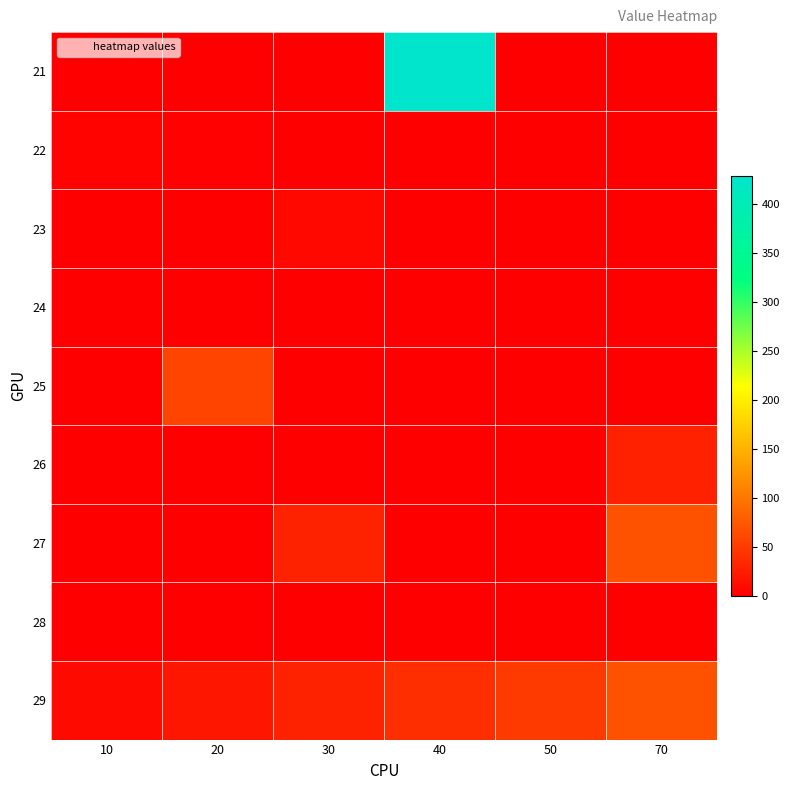

Reading right to left, transcribe all the data shown in this chart.

21: 70=0.0	50=0.0	40=428.6	30=0.0	20=0.0	10=0.0
22: 70=0.0	50=0.0	40=0.0	30=0.0	20=2.0	10=4.0
23: 70=0.0	50=0.0	40=0.0	30=8.0	20=0.0	10=0.0
24: 70=0.0	50=0.6	40=0.0	30=0.0	20=0.0	10=0.0
25: 70=0.0	50=0.0	40=0.0	30=0.0	20=58.0	10=0.0
26: 70=28.6	50=0.0	40=0.0	30=0.0	20=0.0	10=0.0
27: 70=70.0	50=0.0	40=0.0	30=30.0	20=0.0	10=0.0
28: 70=0.0	50=0.0	40=0.0	30=0.0	20=0.0	10=0.0
29: 70=70.0	50=50.0	40=40.0	30=30.0	20=20.0	10=10.0